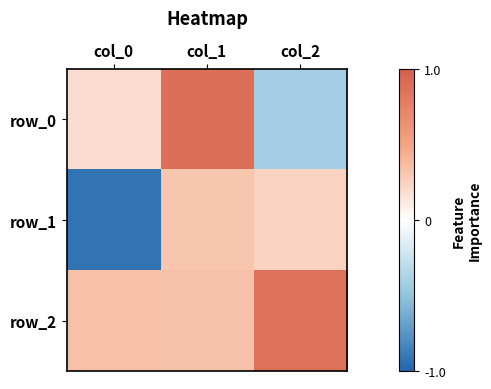

At which category does the chart reach its minimum across all series?

col_0